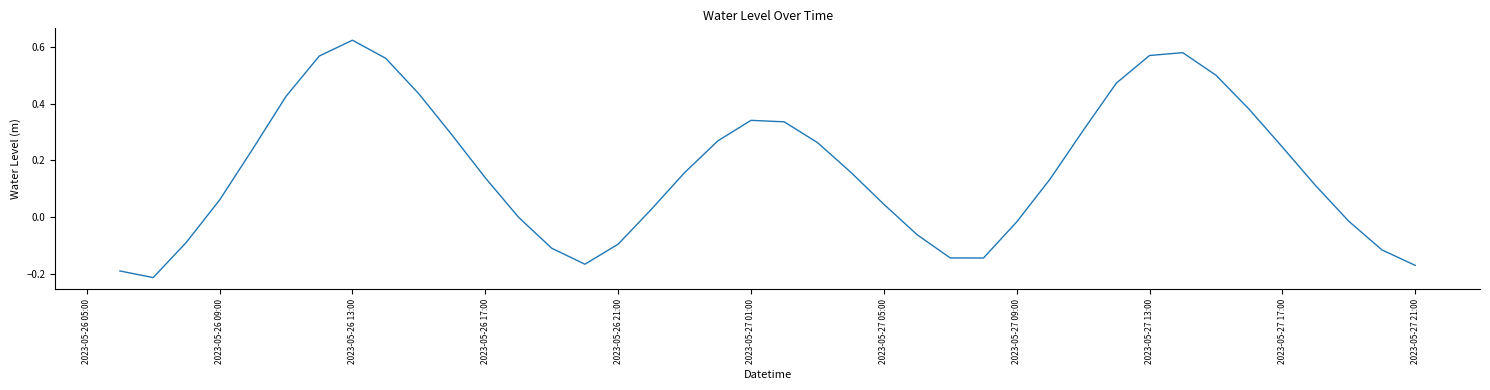

What is the difference between the maximum and minimum values?

0.8